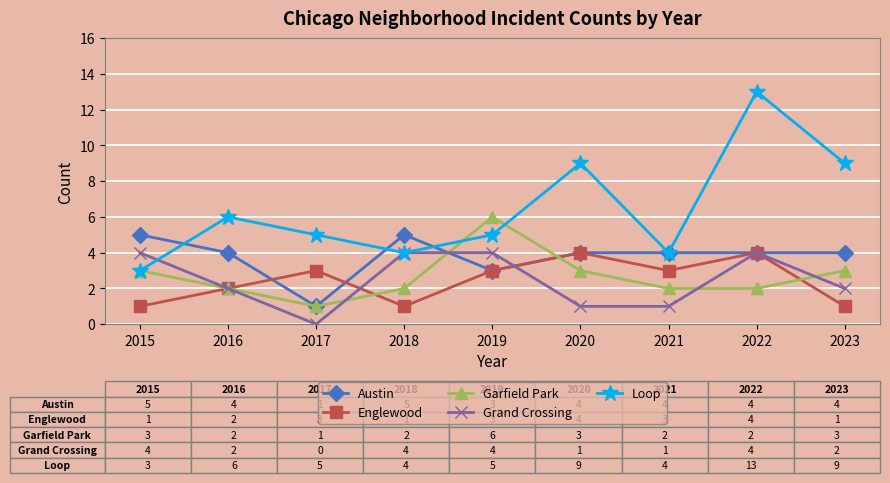

Which series has the widest spread of values?

Loop